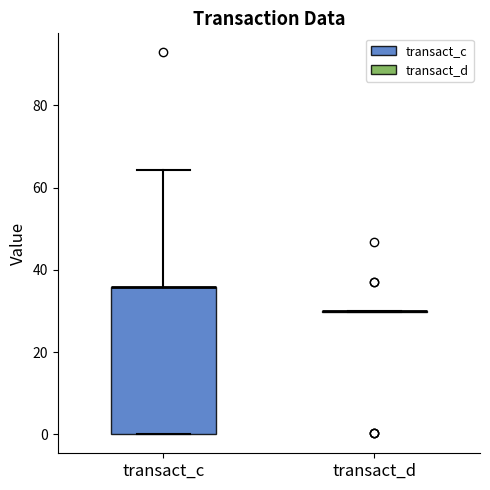

Comparing the boxes themselves (not the whiskers), which one is the tallest?

transact_c